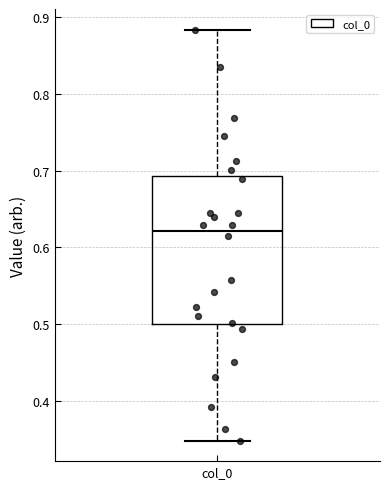

Read this box plot against the y-axis: the position of the median line, the range covered by the box, and the ends of both whiskers. The values are not printed on the chart, so give them approximately, as read against the axis.

median 0.62, box 0.50 to 0.69, whiskers 0.35 to 0.88